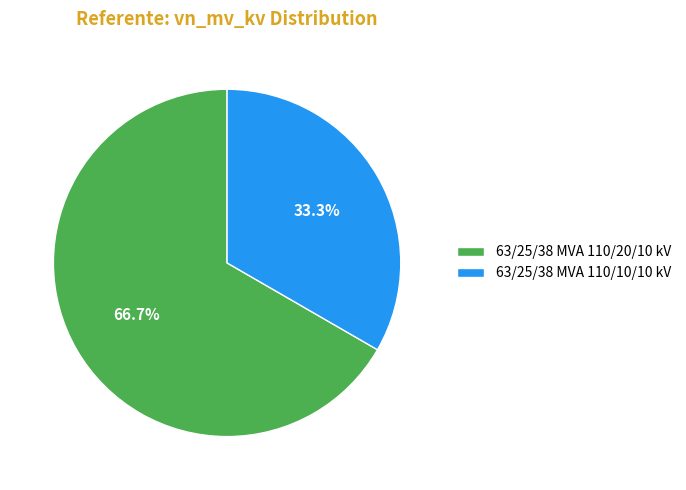

Count the number of slices in the pie.

2